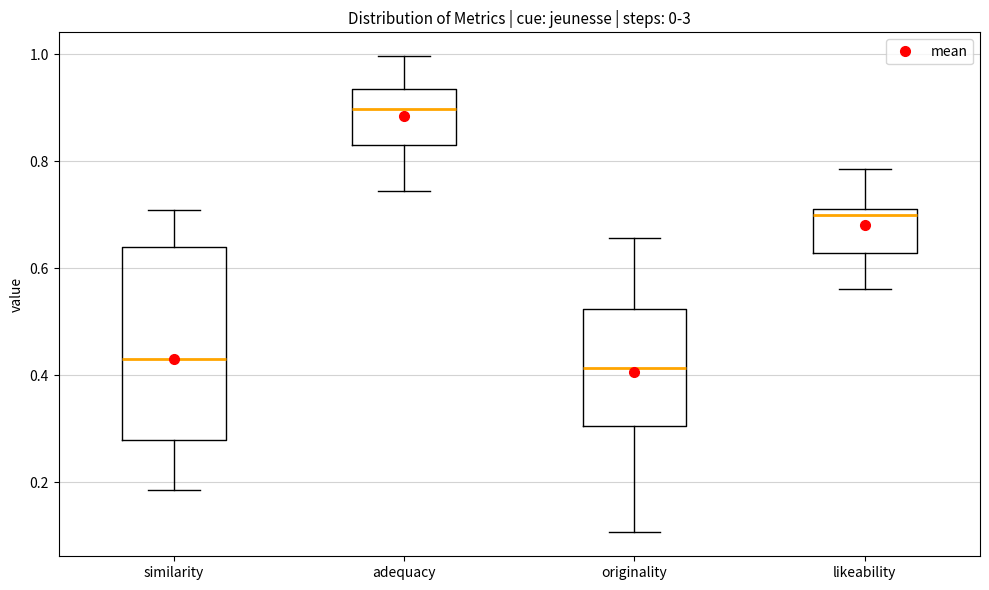

Which box is the tallest, from its lower edge to its upper edge?

similarity